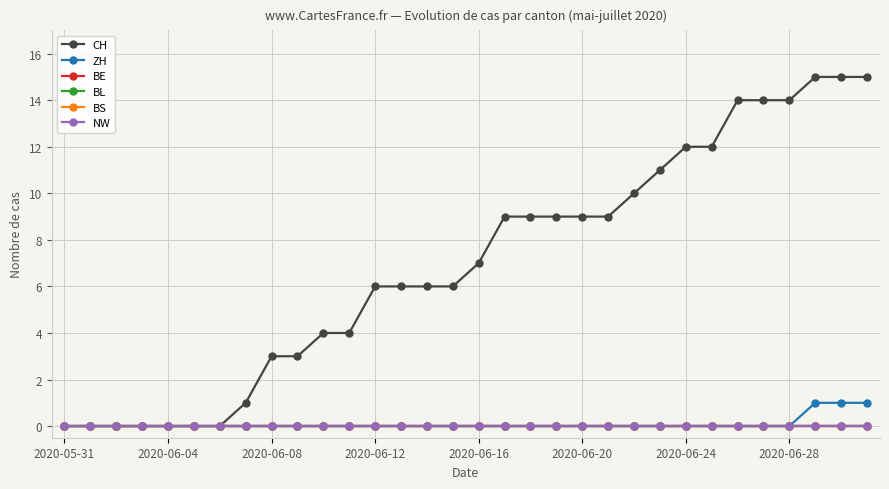

Is this an area chart (filled region under the line)?

No